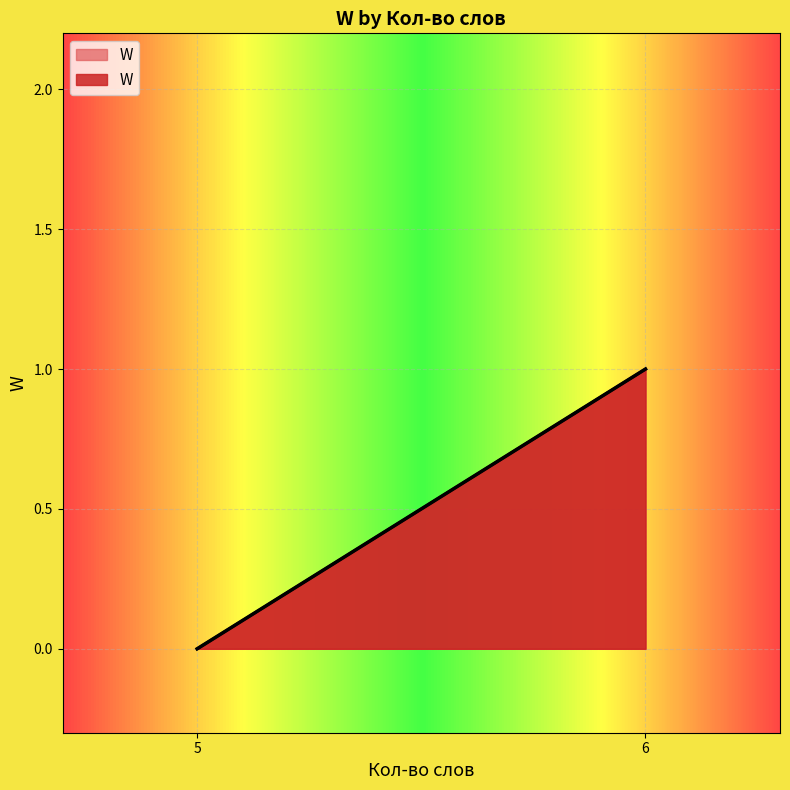

Which category has the lowest value across all series?

5